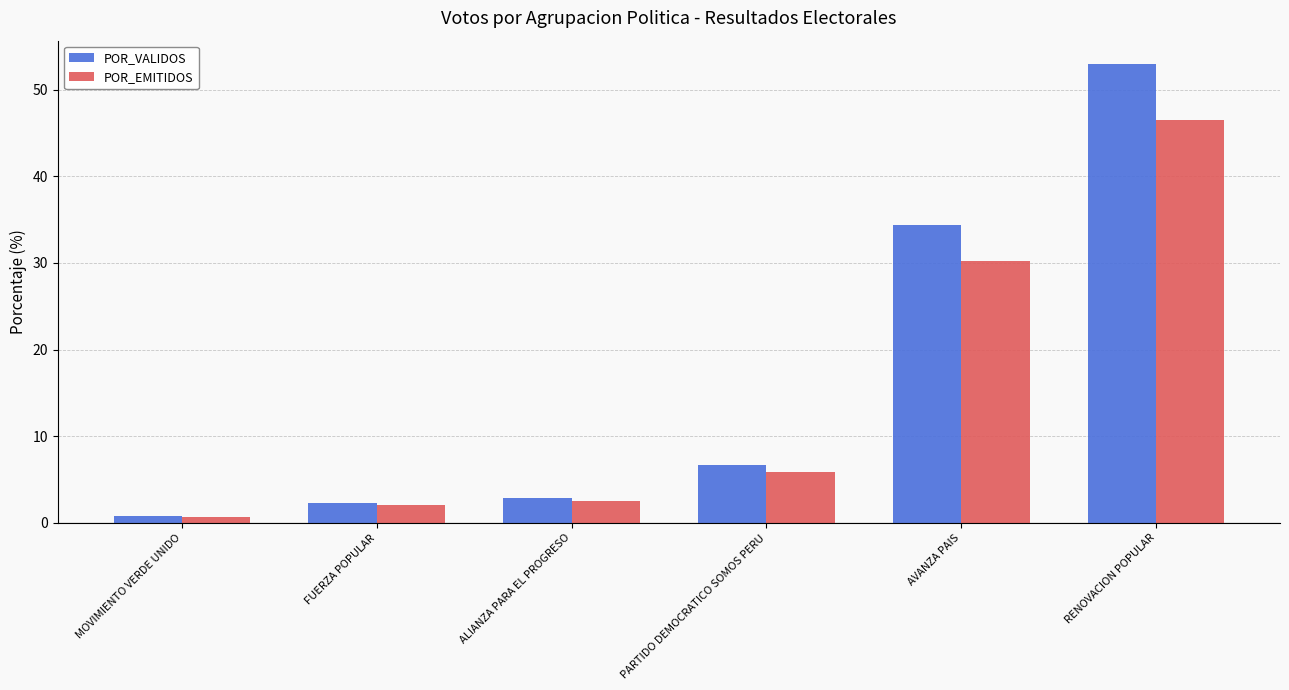

Is the value of POR_VALIDOS at MOVIMIENTO VERDE UNIDO greater than the value of POR_EMITIDOS at RENOVACION POPULAR?

No